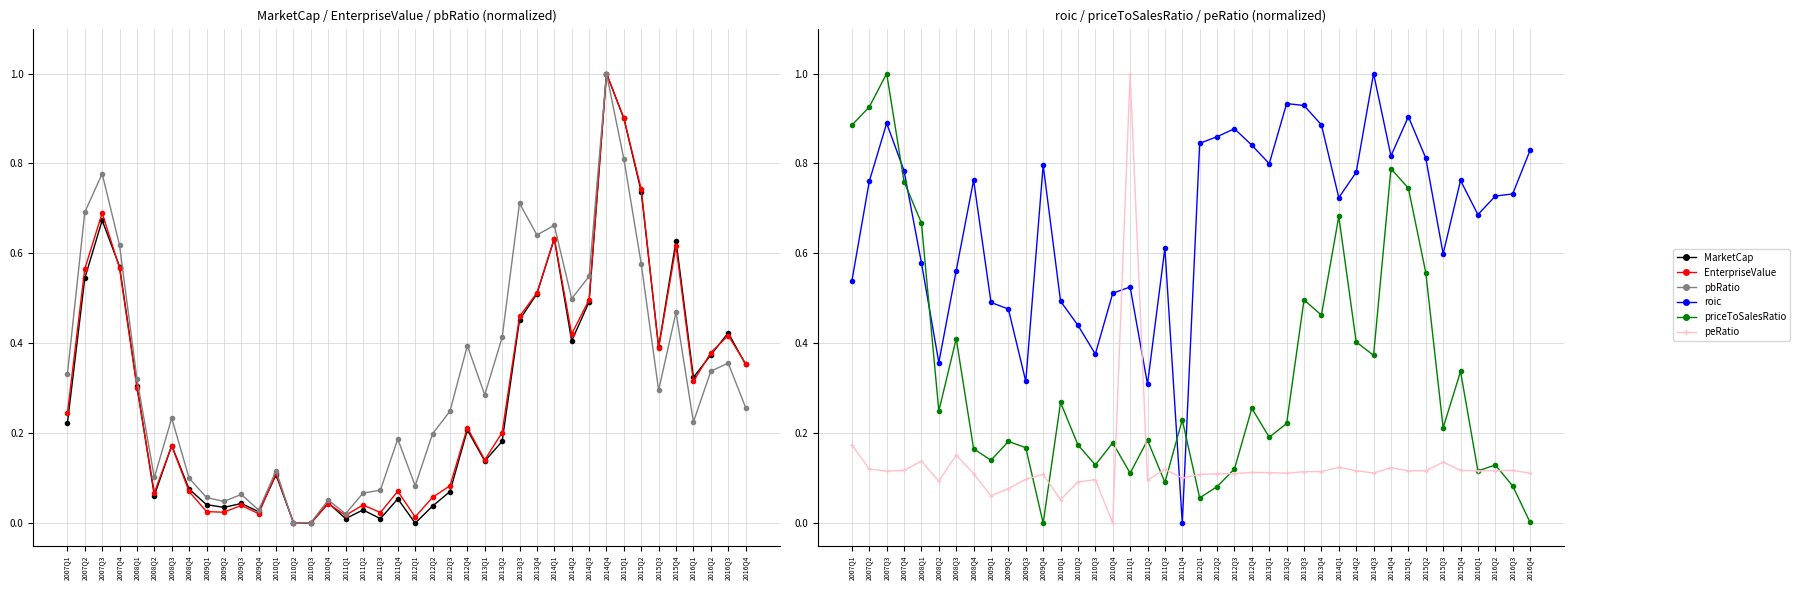

At which label does priceToSalesRatio reach its peak?

2007Q3